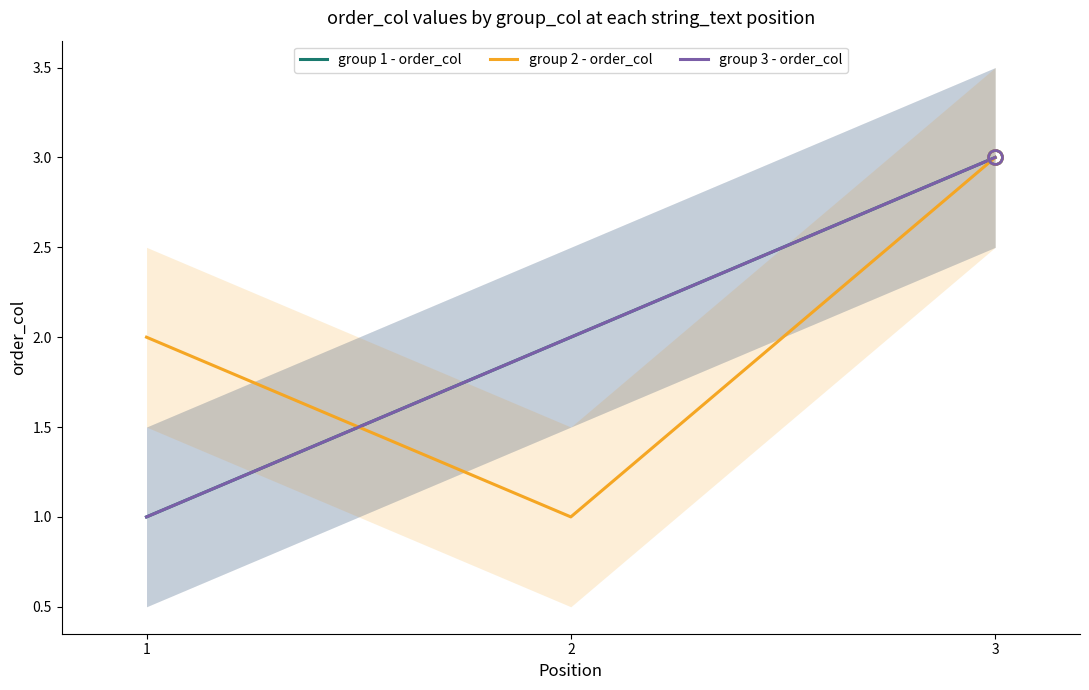

Which series has the largest total across all categories?

group 1 - order_col